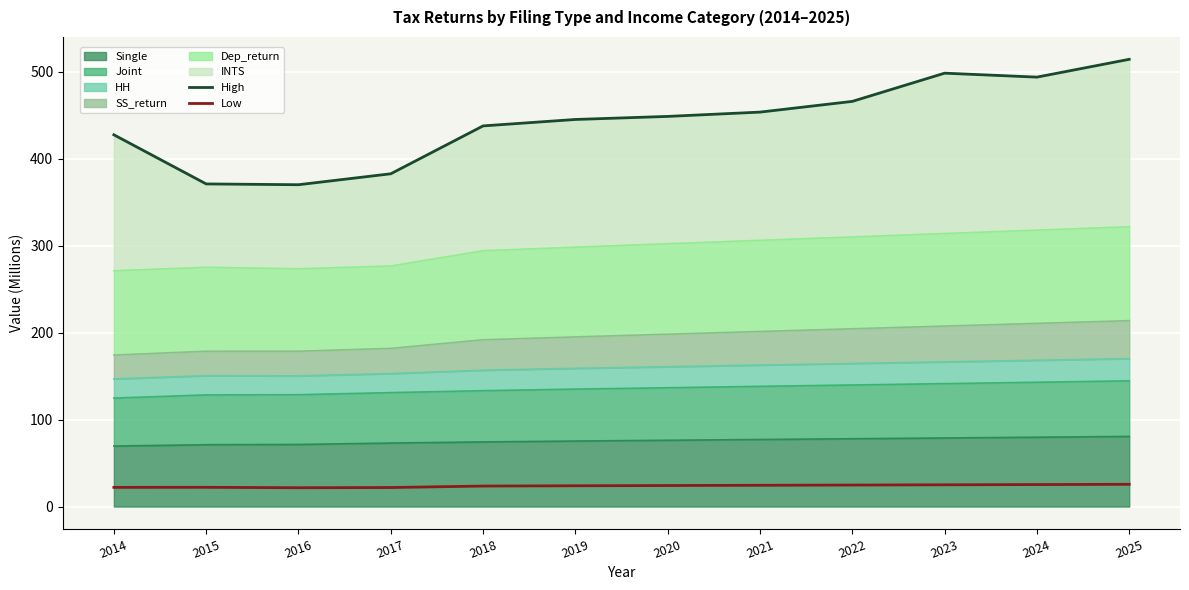

Which series has the largest total across all categories?

High